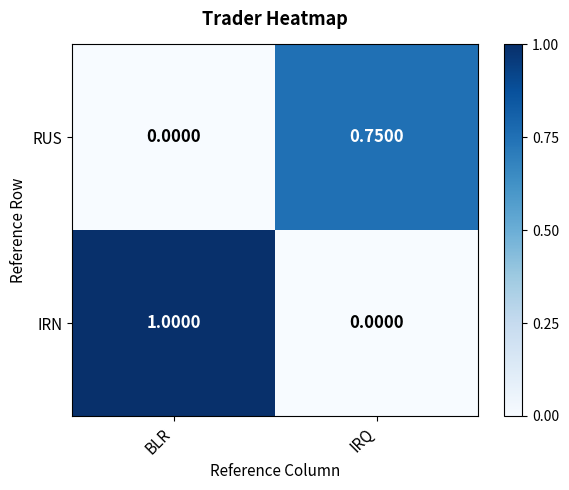

Rank the series by their maximum value, from highest to lowest.

IRN, RUS